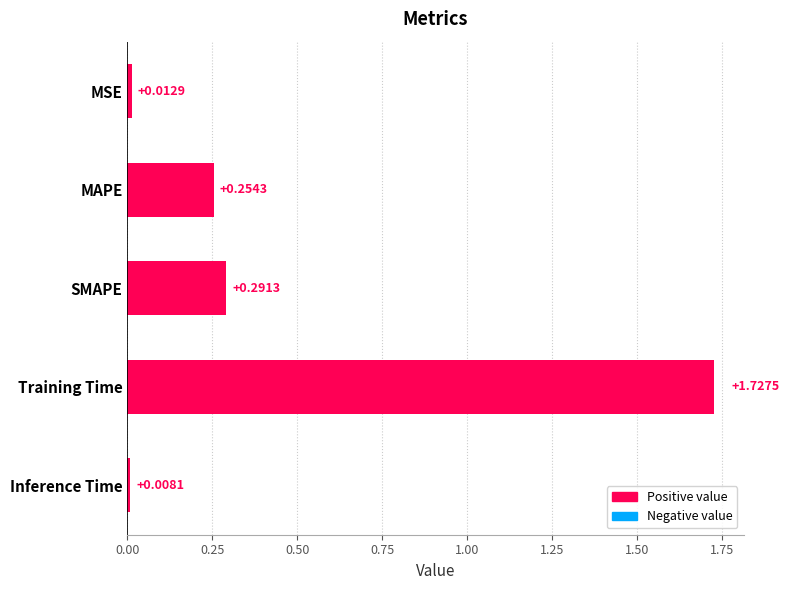

At which label is the value closest to 0?

Inference Time